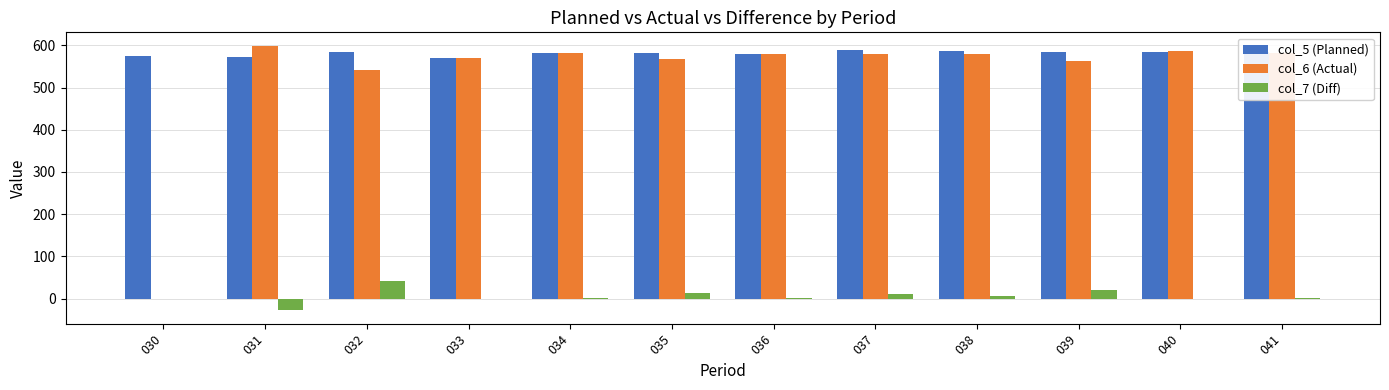

What is the total value across all series at 041?

1169.4